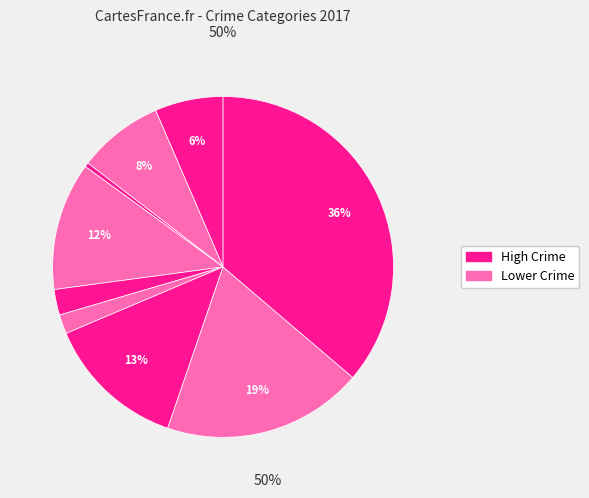

How many segments does this pie chart have?

9